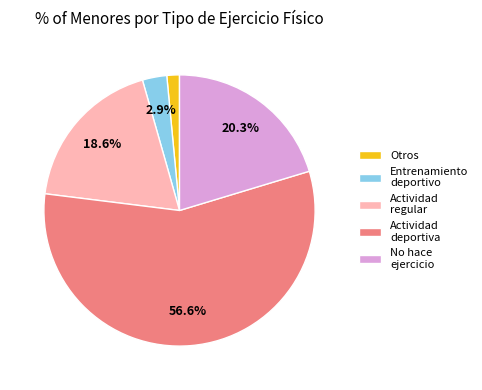

What is the ratio of the value at Actividad regular to the value at Otros?

12.4